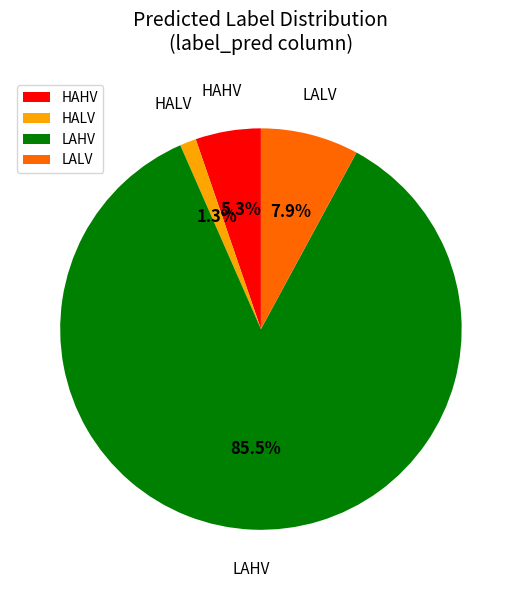

Count the number of slices in the pie.

4